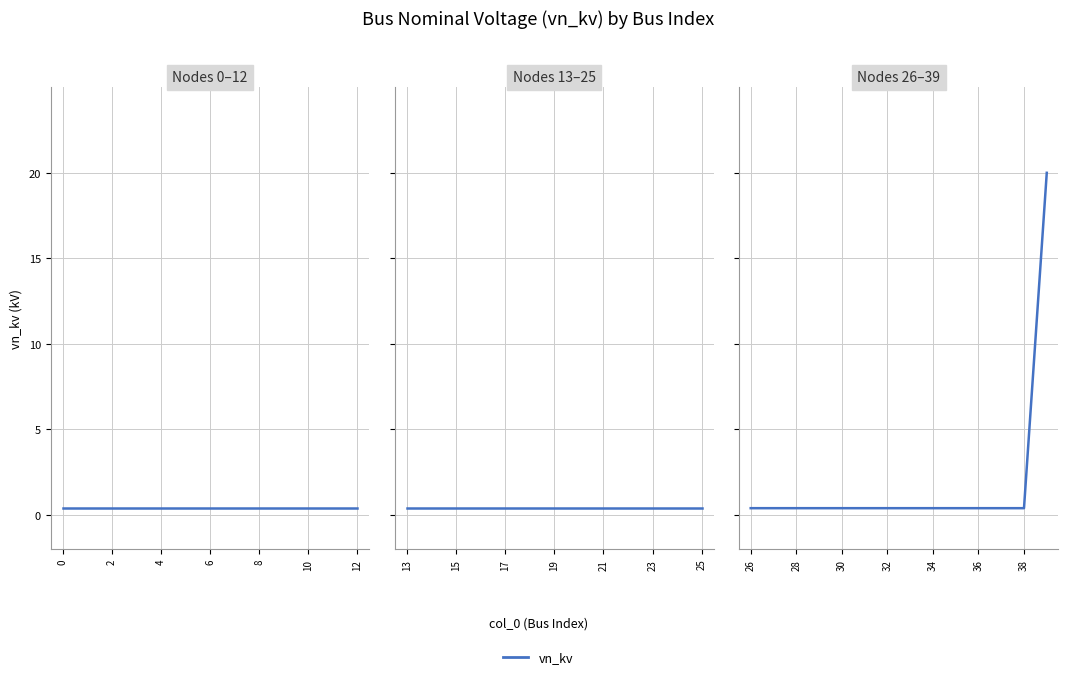

Does the chart have visible grid lines?

Yes